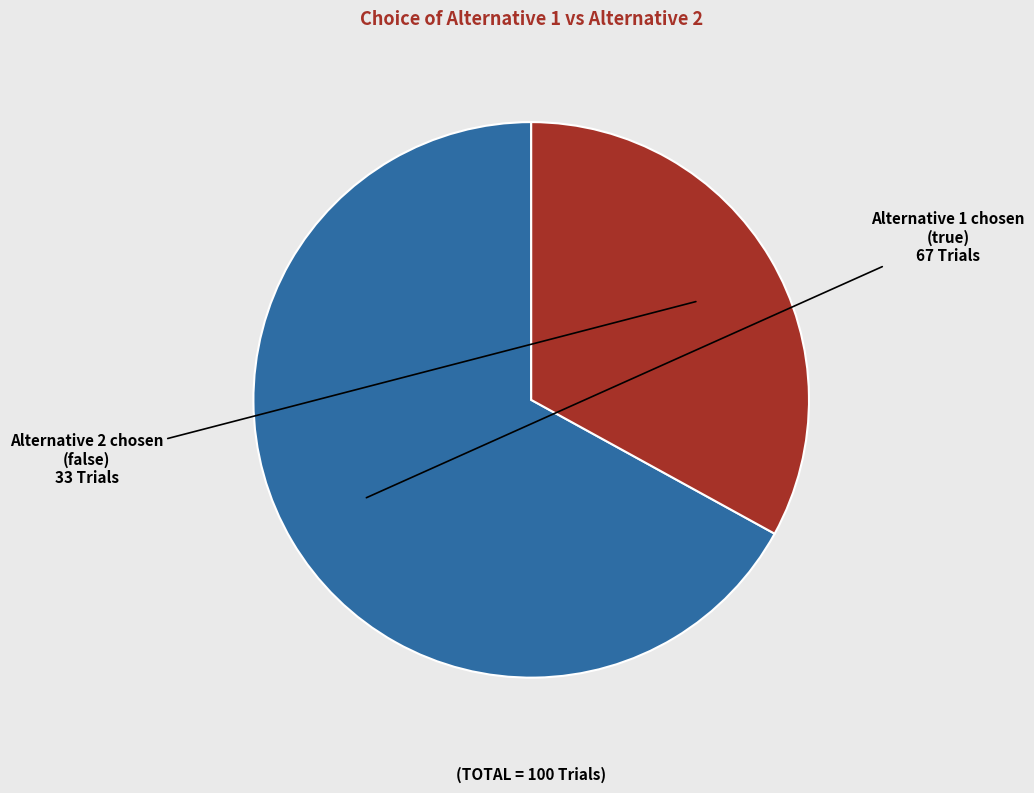

Is there a majority slice in this chart?

Yes